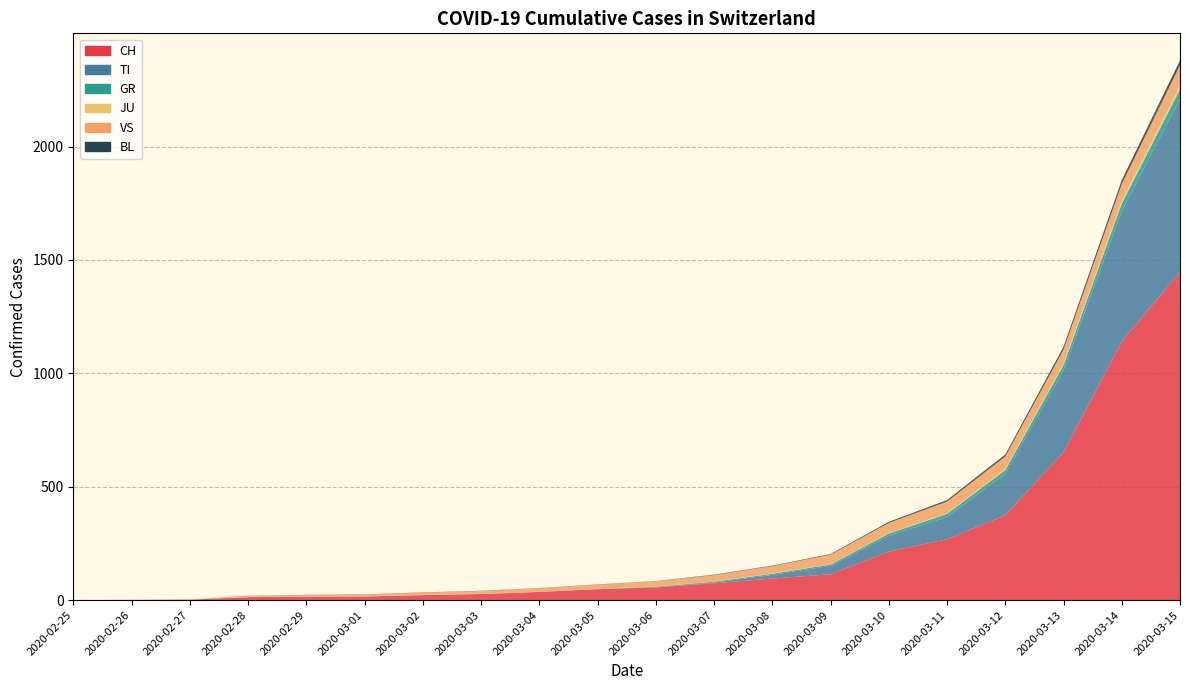

Reading right to left, list all the values displayed in this chart.

CH: 1447	1139	652	374	268	214	114	95	74	56	48	36	27	22	16	15	13	2	1	0
TI: 763	575	361	182	98	69	37	16	3	1	0	0	0	0	0	0	0	0	0	0
GR: 42	34	23	17	14	10	6	5	4	2	1	0	0	0	0	0	0	0	0	0
JU: 17	13	8	5	3	2	2	2	1	1	1	1	1	1	1	1	1	1	0	0
VS: 89	73	60	55	51	45	41	32	28	23	18	15	12	10	7	6	6	0	0	0
BL: 22	18	13	9	7	5	3	2	2	1	1	1	1	1	1	1	0	0	0	0